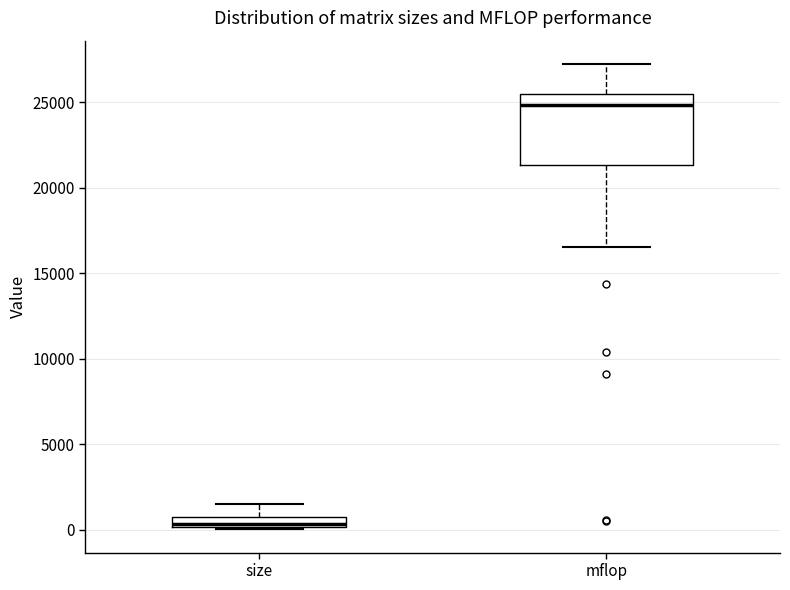

Where is the lower edge of the box for mflop on the y-axis? The values are not printed on the chart, so give them approximately, as read against the axis.

21500